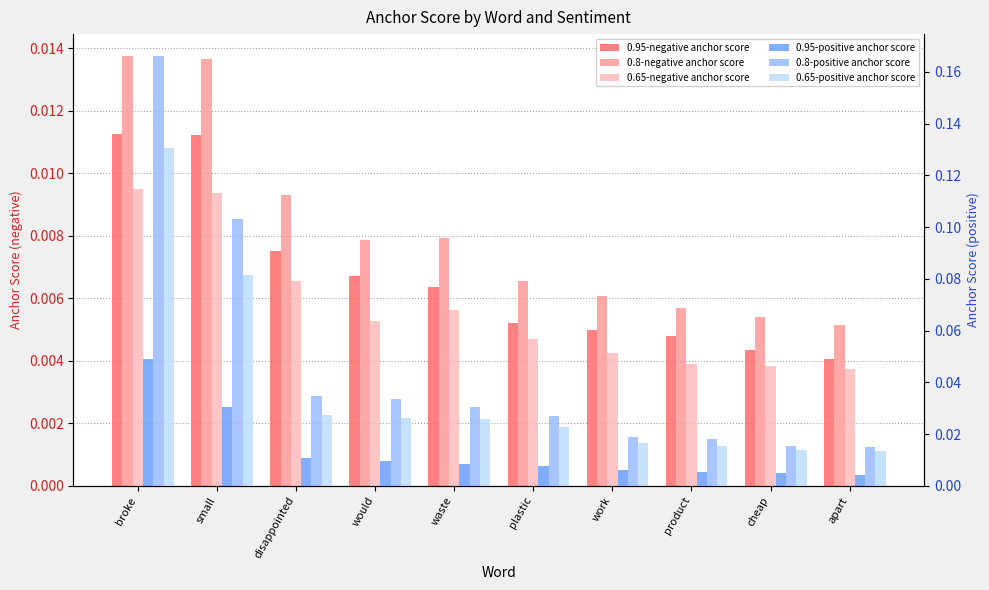

What is the label of the 6th bar from the right?

waste